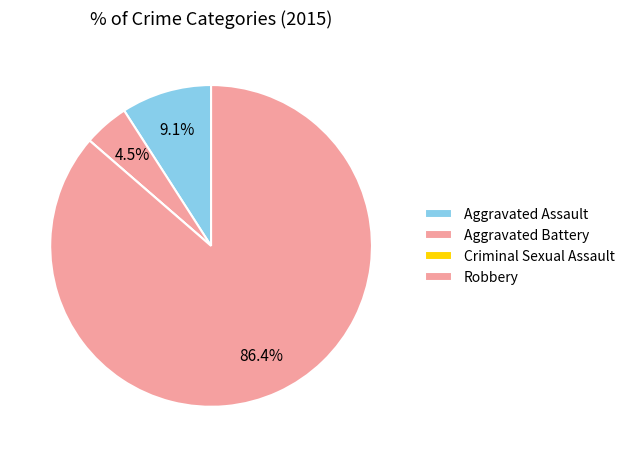

Which slice is the smallest?

Criminal Sexual Assault